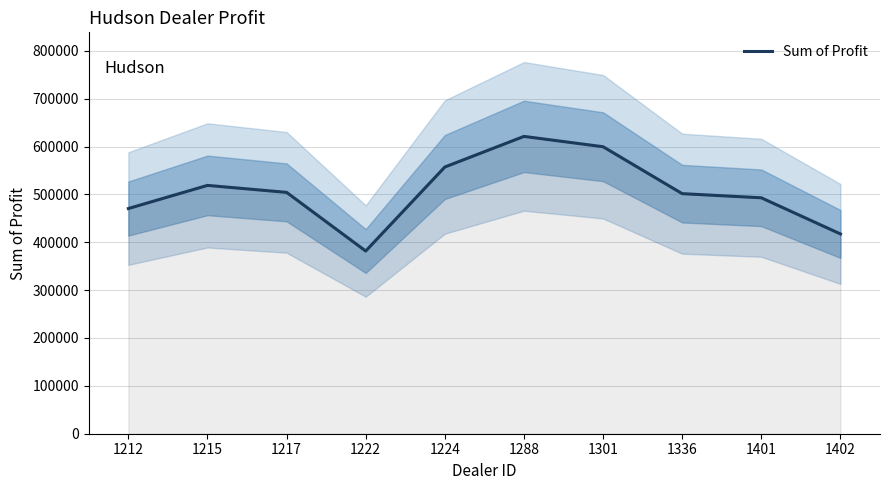

Reading right to left, extract all data points from this chart.

417345.0	492880.0	501524.0	599561.8	621153.0	557190.0	381657.0	504217.2	518798.8	470435.0